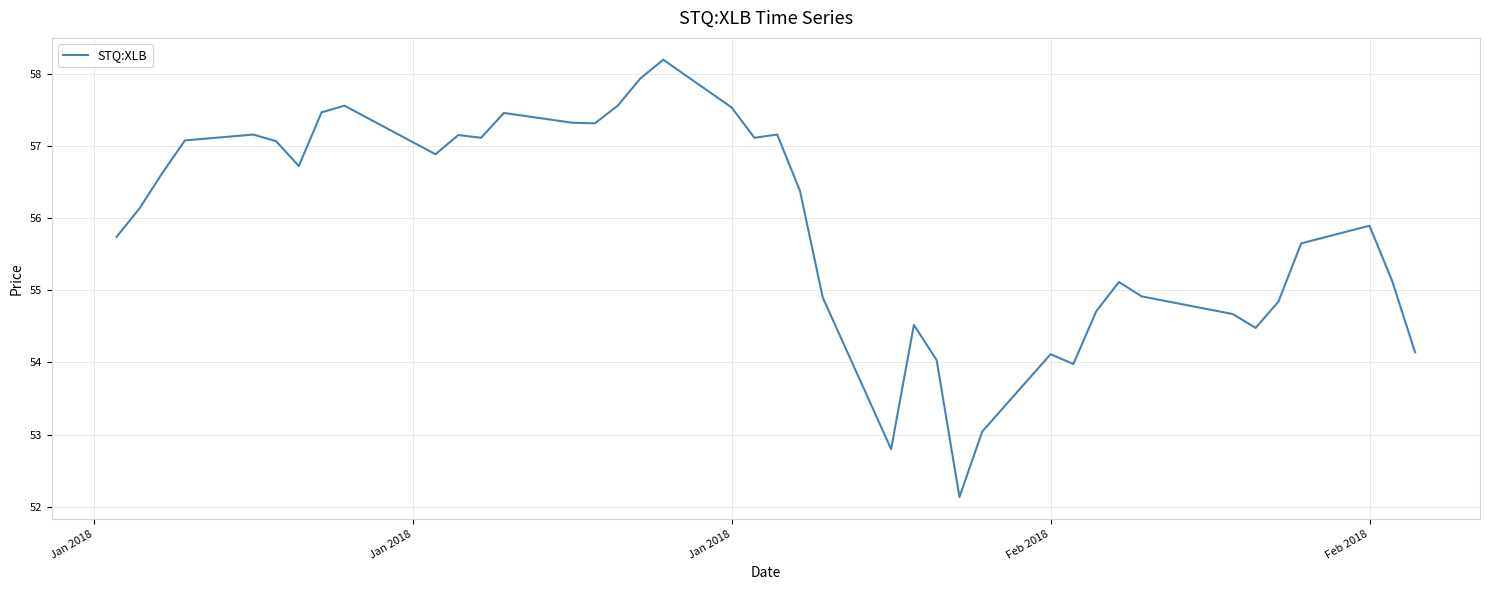

What is the minimum value shown in the chart?

52.1